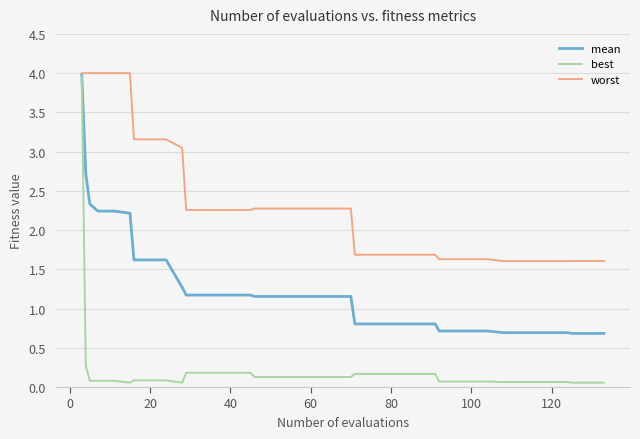

Which series has the largest total across all categories?

worst